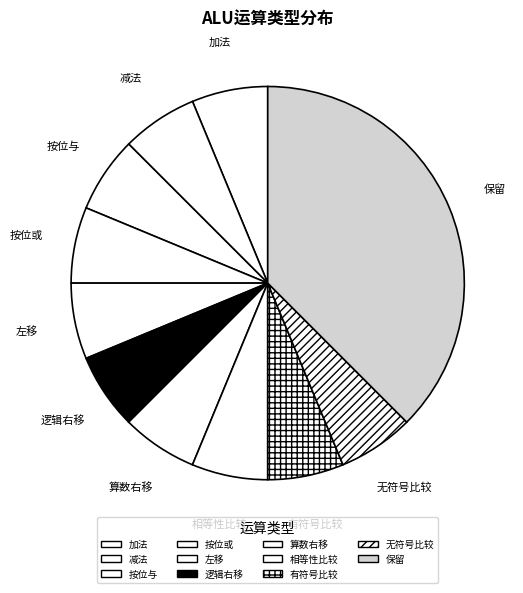

Between 减法 and 保留, which is larger?

保留